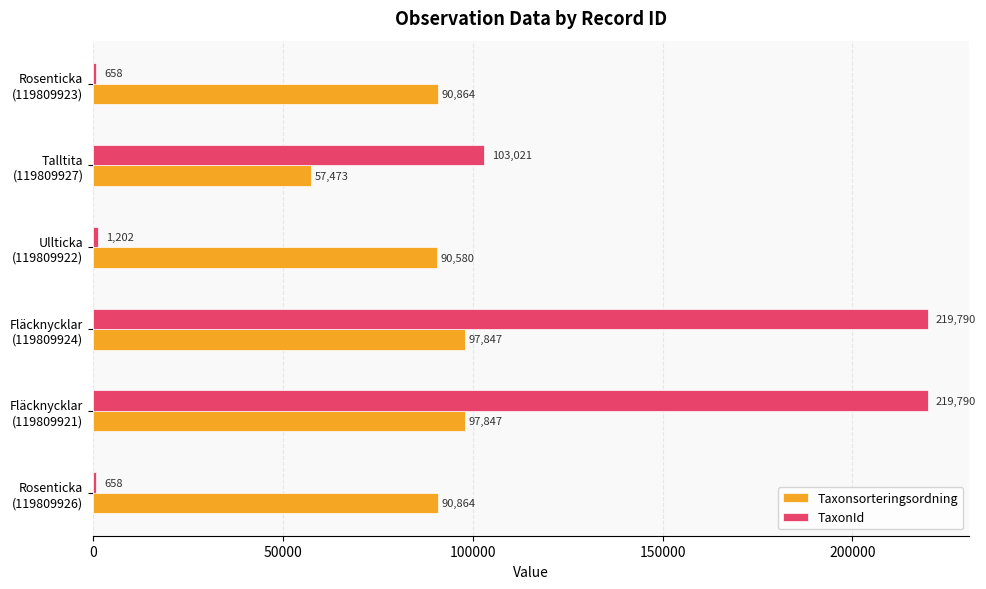

What is the greatest value displayed?

219790